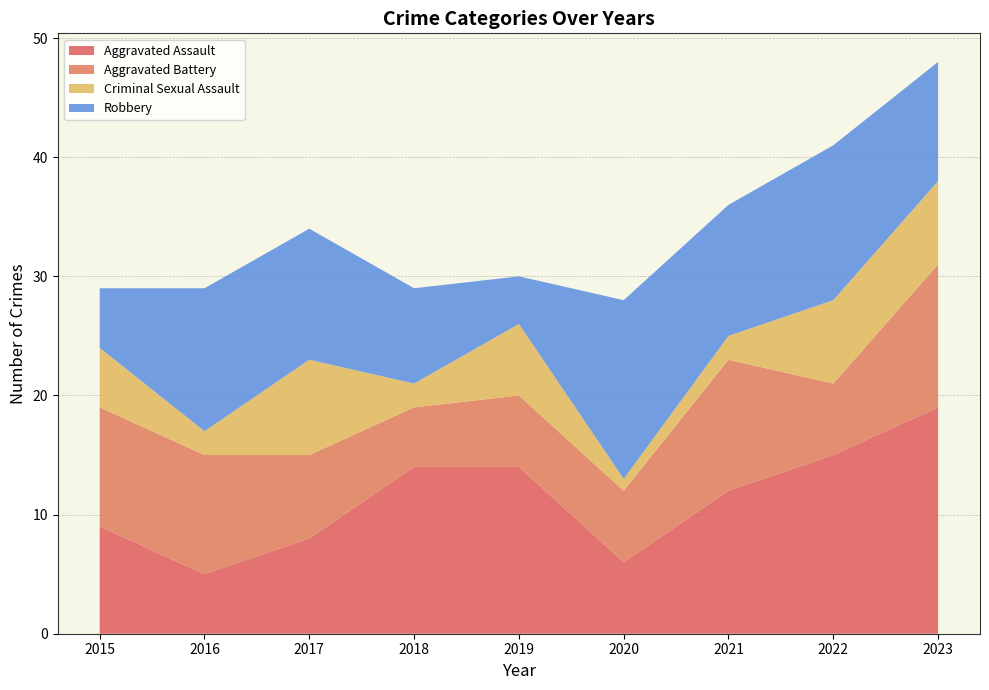

Reading right to left, what are all the values shown in this chart?

Aggravated Assault: 19	15	12	6	14	14	8	5	9
Aggravated Battery: 12	6	11	6	6	5	7	10	10
Criminal Sexual Assault: 7	7	2	1	6	2	8	2	5
Robbery: 10	13	11	15	4	8	11	12	5